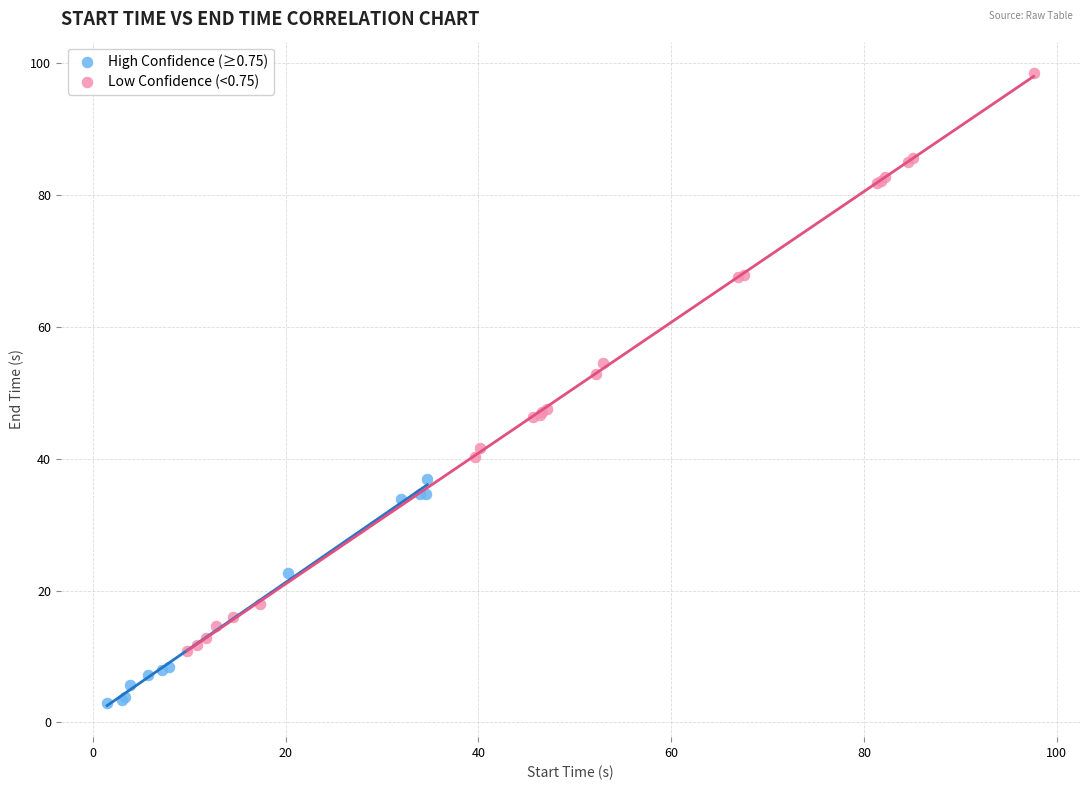

Which series reaches the minimum Y coordinate?

High Confidence (≥0.75)